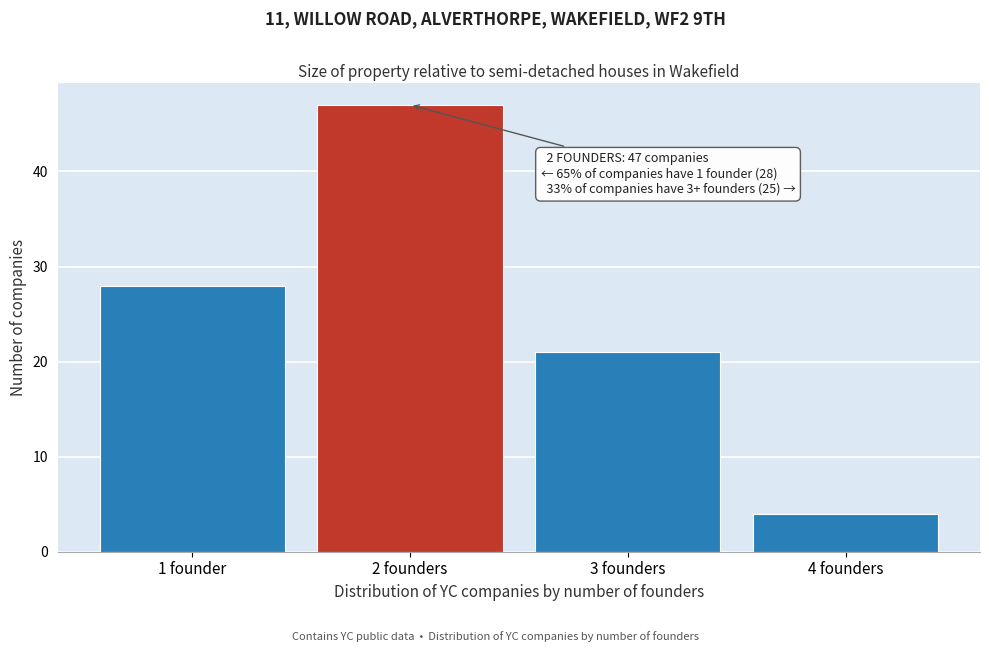

Reading left to right, what are all the values shown in this chart?

1 founder=28	2 founders=47	3 founders=21	4 founders=4